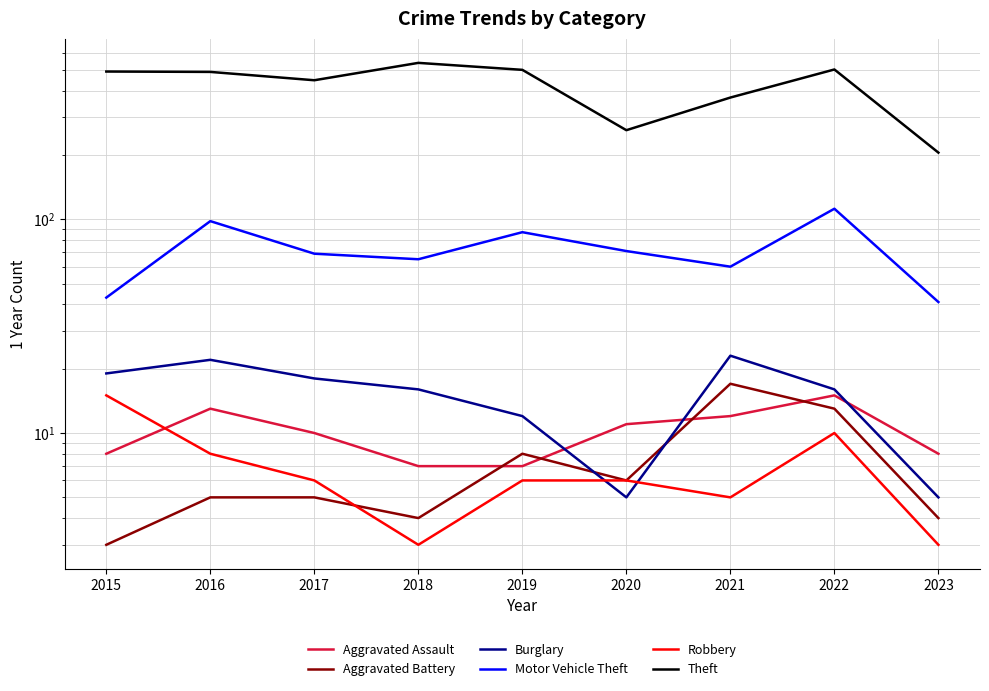

At 2018, list the series in order from smallest to largest.

Robbery, Aggravated Battery, Aggravated Assault, Burglary, Motor Vehicle Theft, Theft